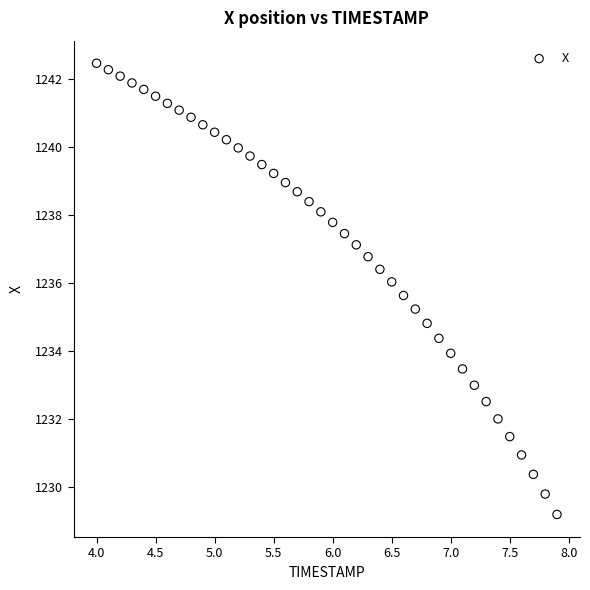

What is the range of Y values (max minus min)?

13.3